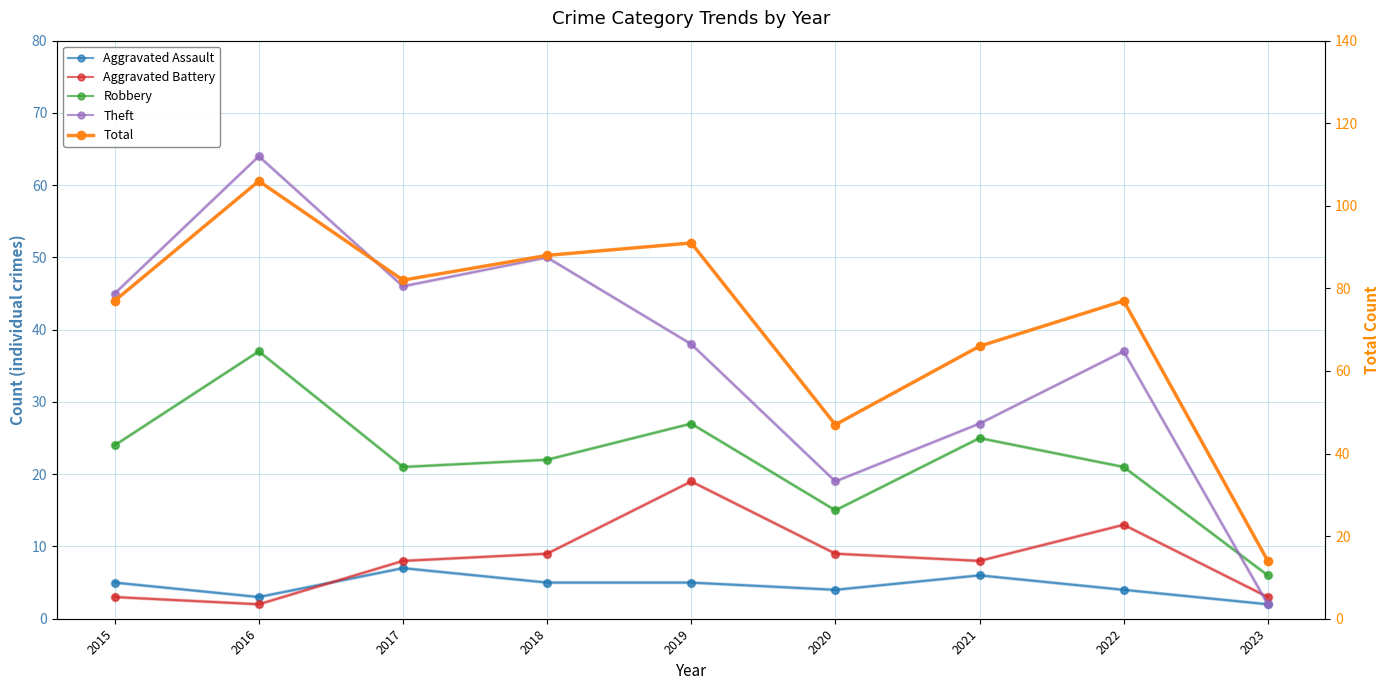

Rank the categories by Total value from highest to lowest.

2016, 2019, 2018, 2017, 2015, 2022, 2021, 2020, 2023